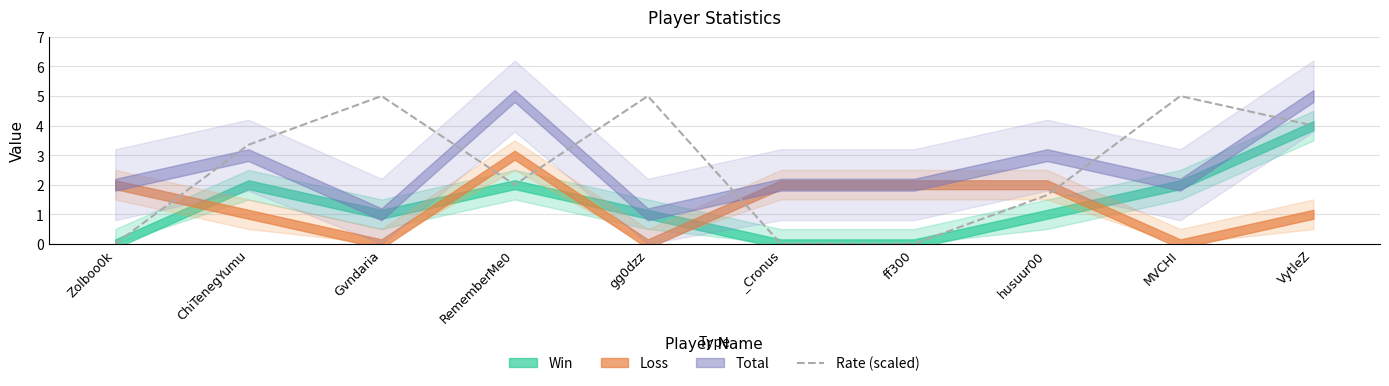

The value of Rate (scaled) at _Cronus is -3.1. True or false?

False